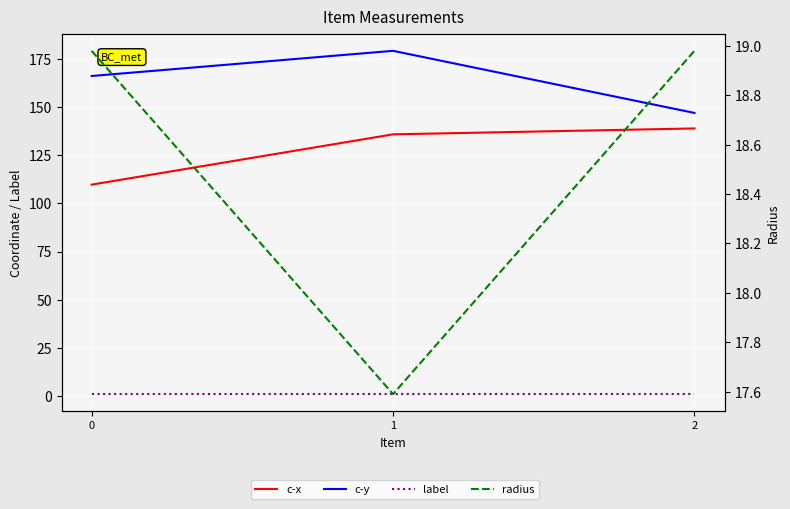

The value of c-y at 2 is 146.9. True or false?

True